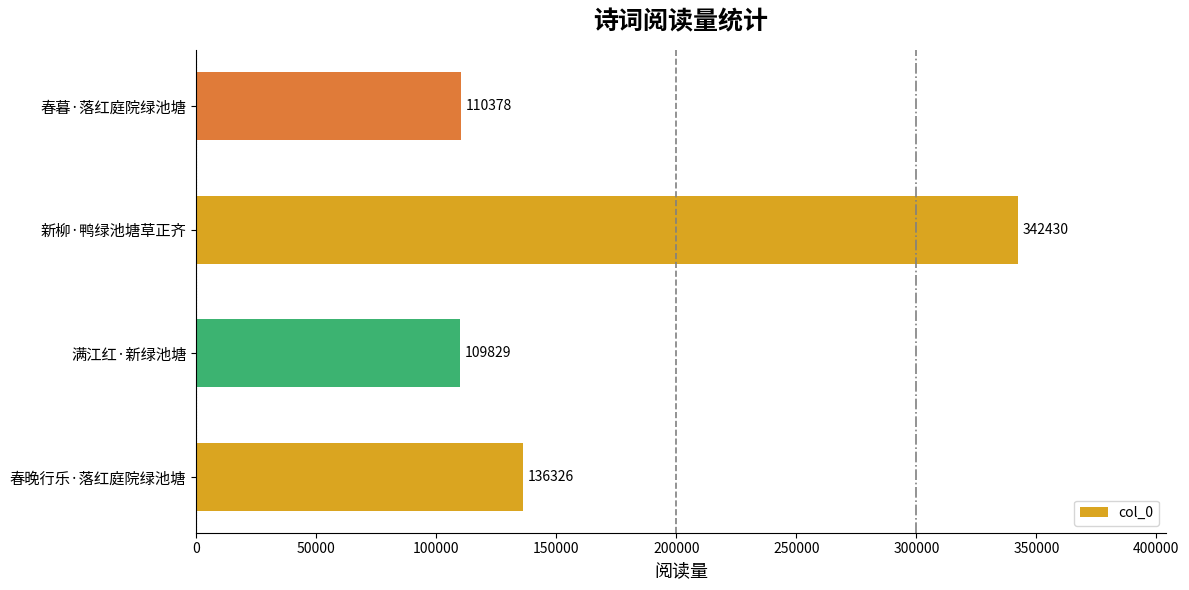

What is the average value?

174741